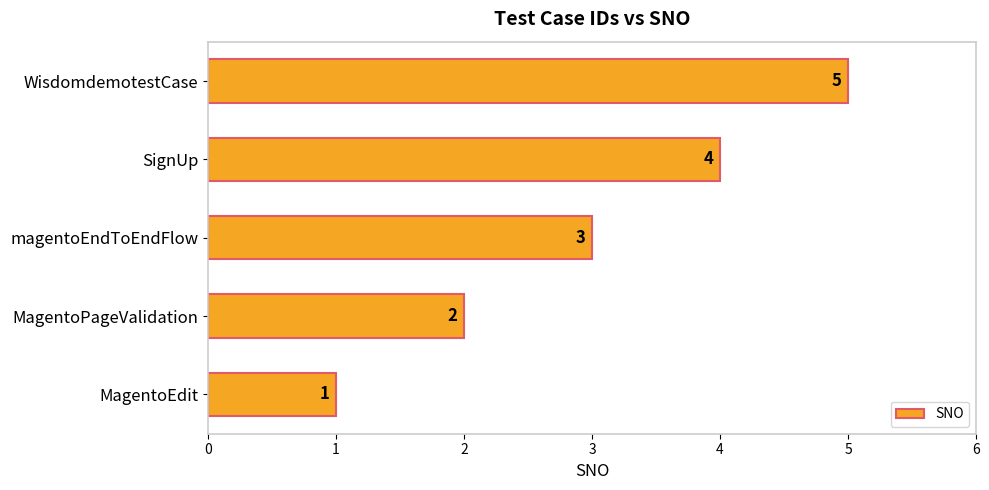

What is the sum of all values?

15